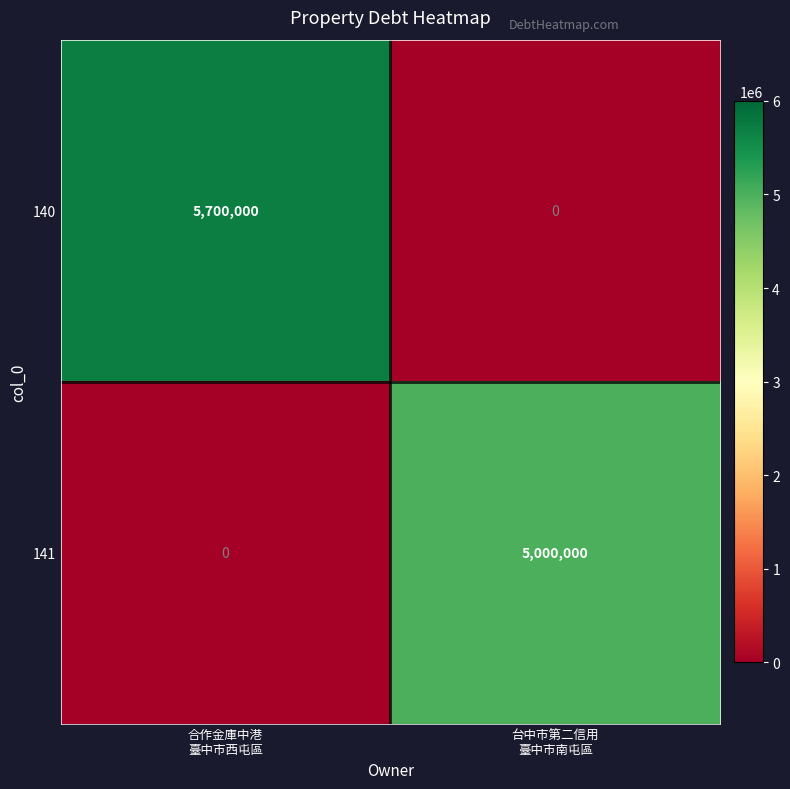

What is the total value across all series at 合作金庫中港
臺中市西屯區?

5700000